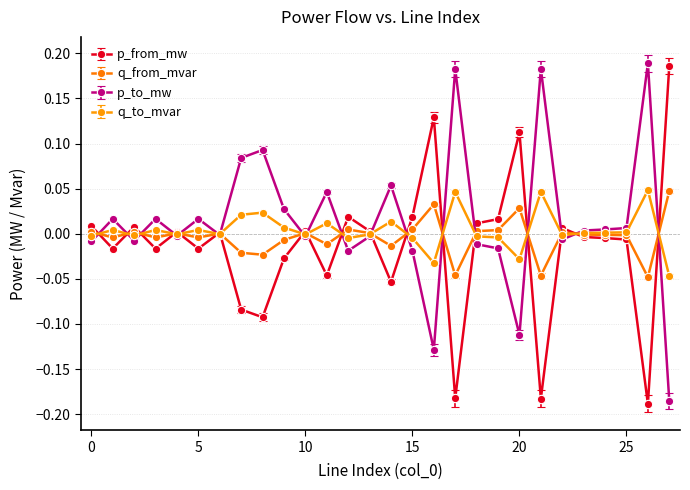

True or false: q_to_mvar has more than 0 interior local peaks.

True